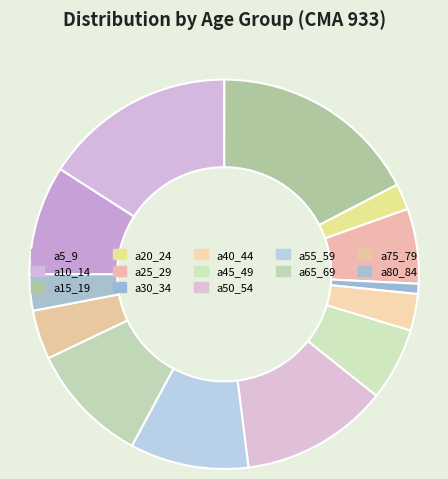

To the nearest percent, what is the combined percentage of a80_84 and a5_9?

12%